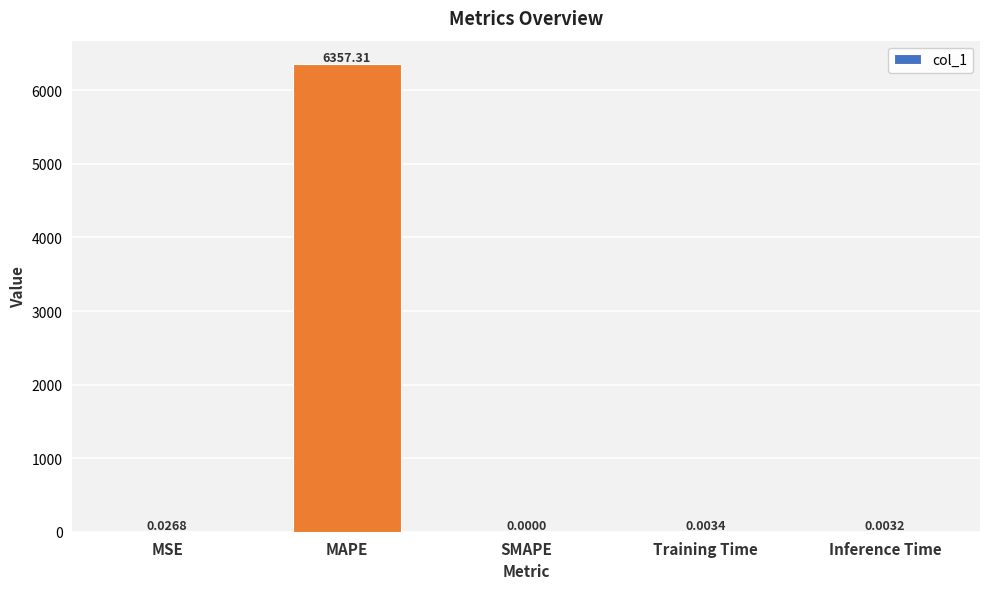

What is the greatest value displayed?

6357.3